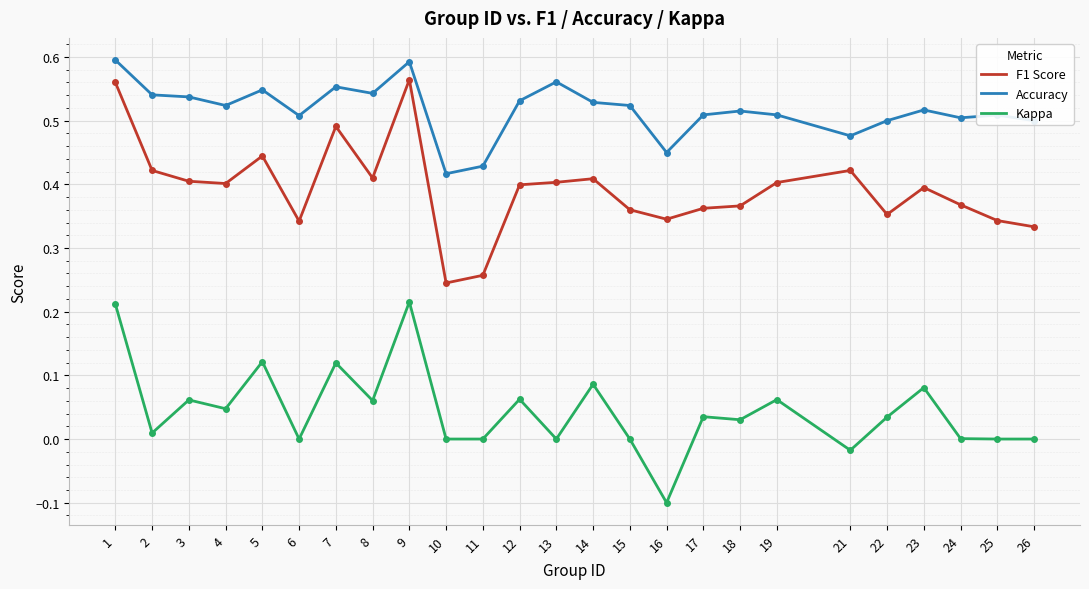

Between 22 and 23, which series saw the biggest shift?

Kappa